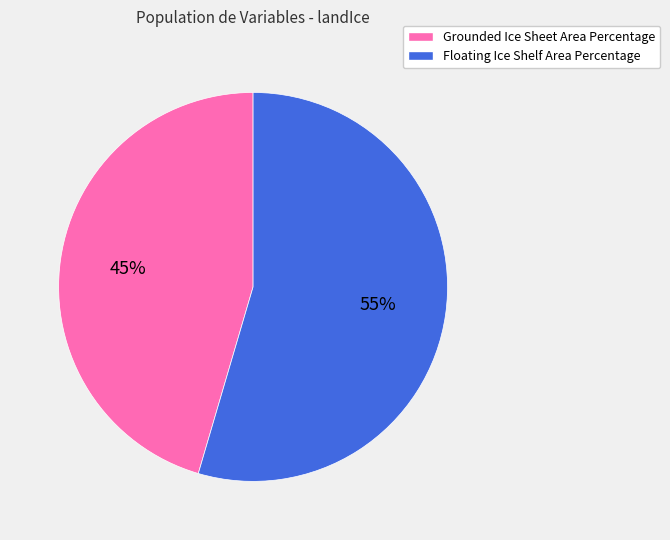

Rank the categories by value from lowest to highest.

Grounded Ice Sheet Area Percentage, Floating Ice Shelf Area Percentage